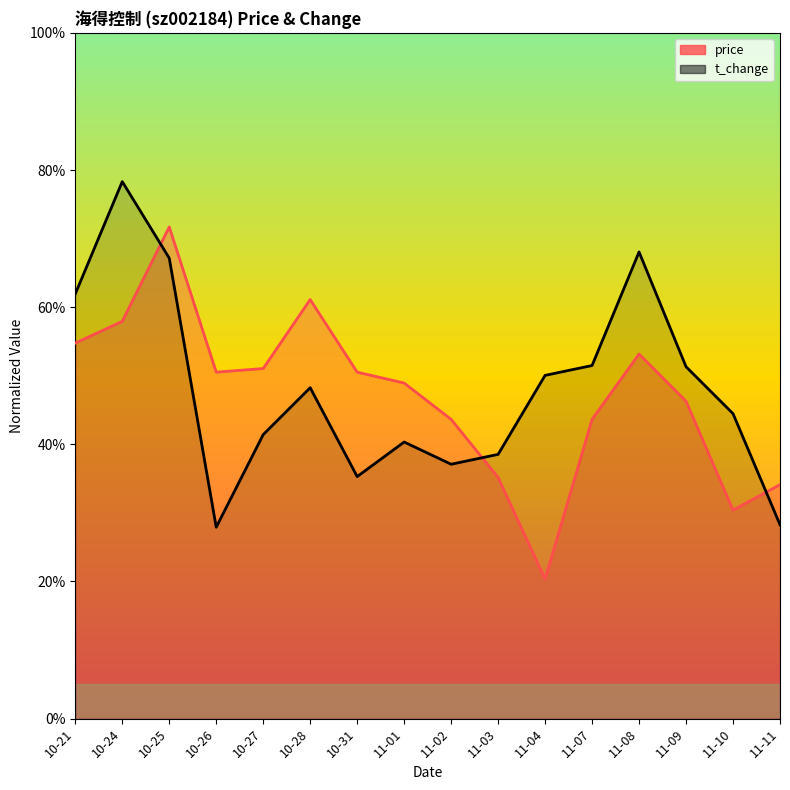

What is the lowest value of the price series?

20.4